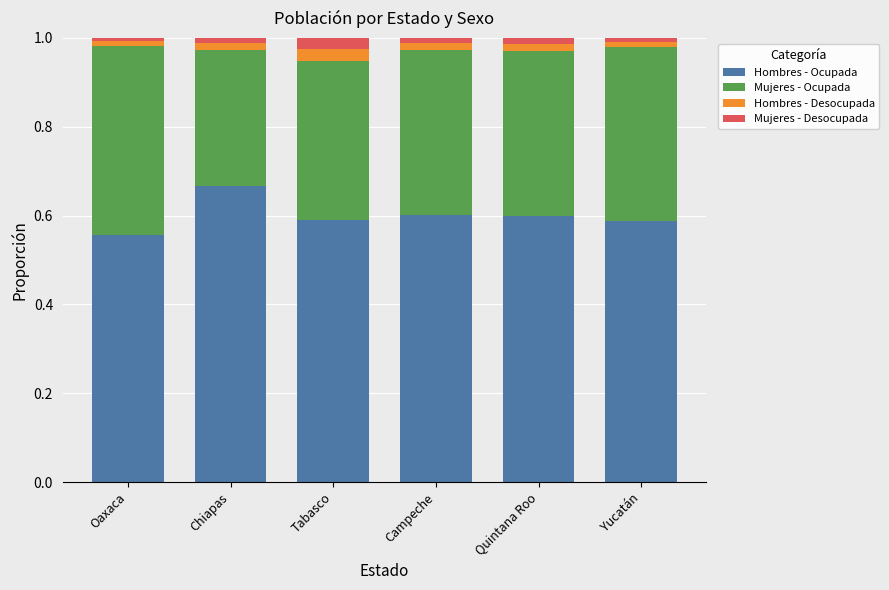

At which label does Hombres - Ocupada reach its peak?

Chiapas